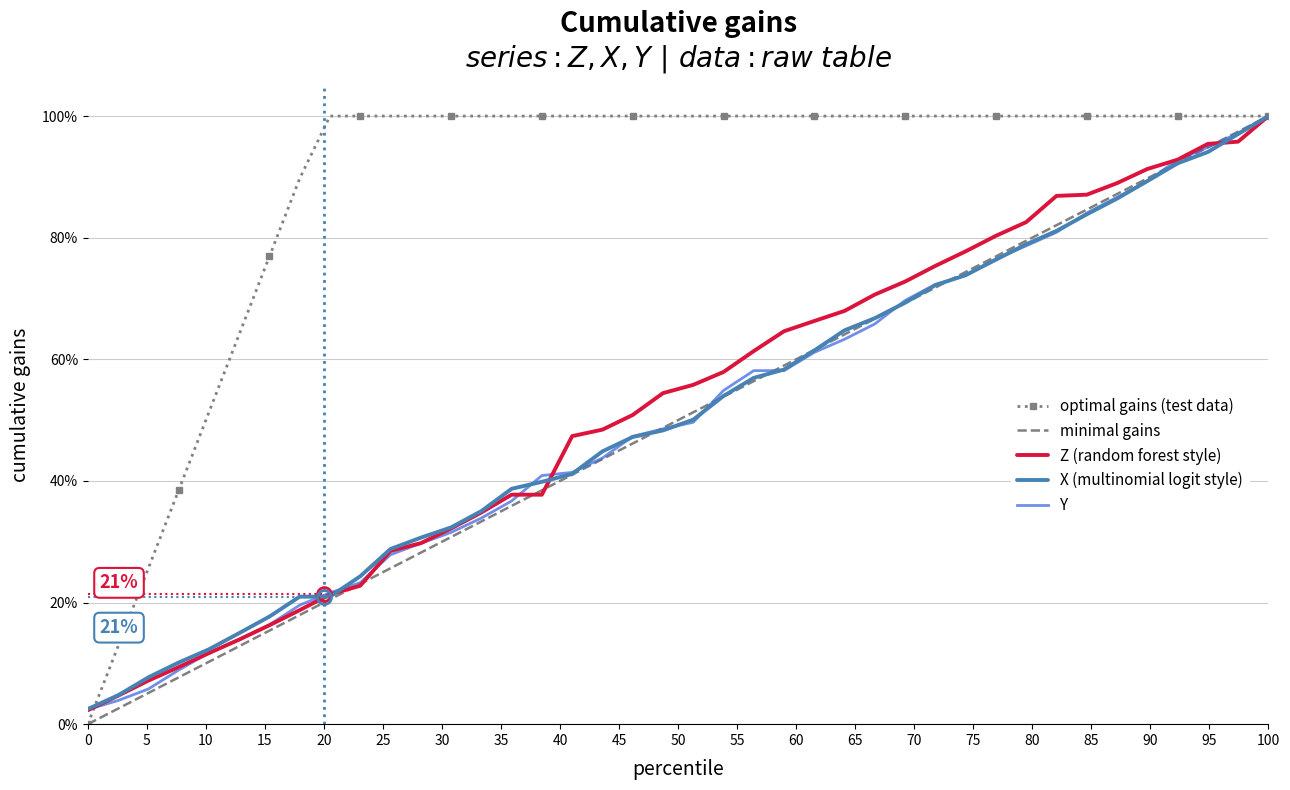

True or false: Z (random forest style) has more than 2 interior local peaks.

False